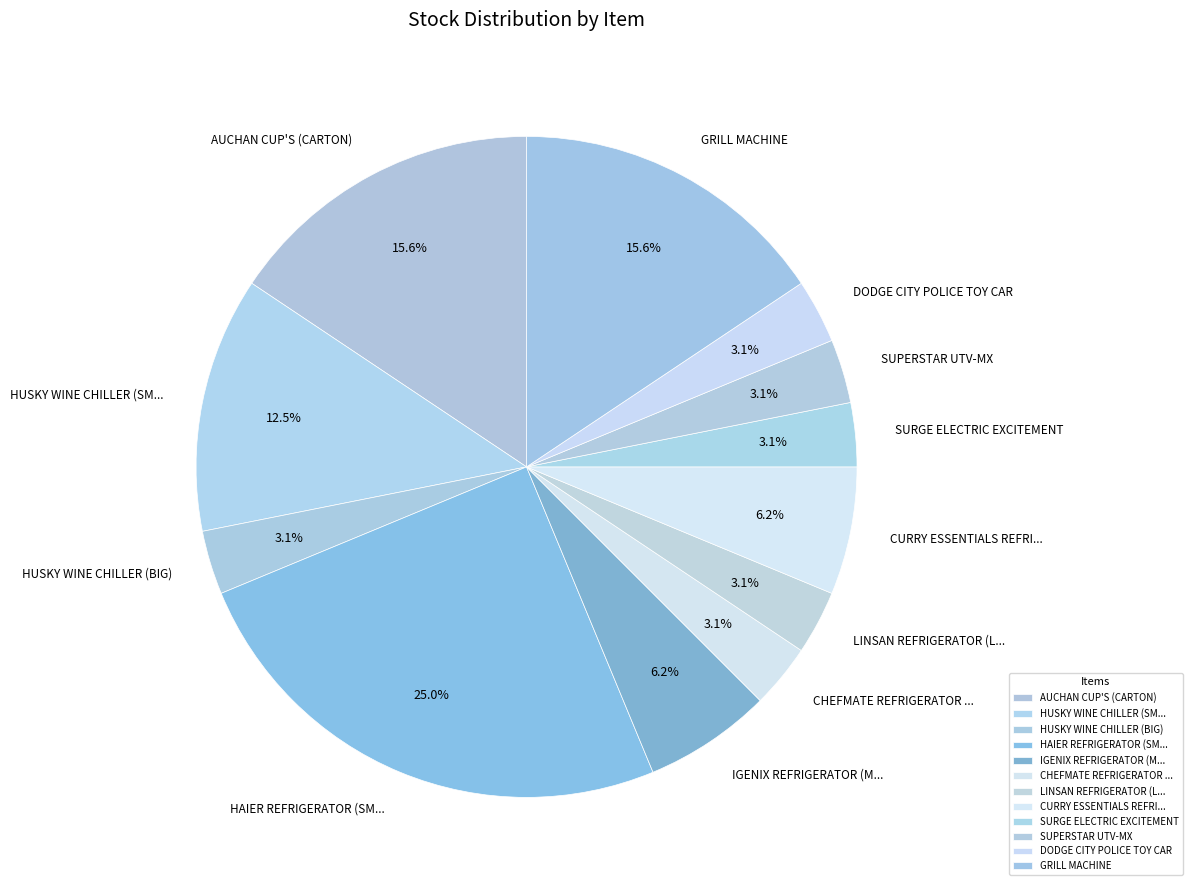

Count the number of slices in the pie.

12